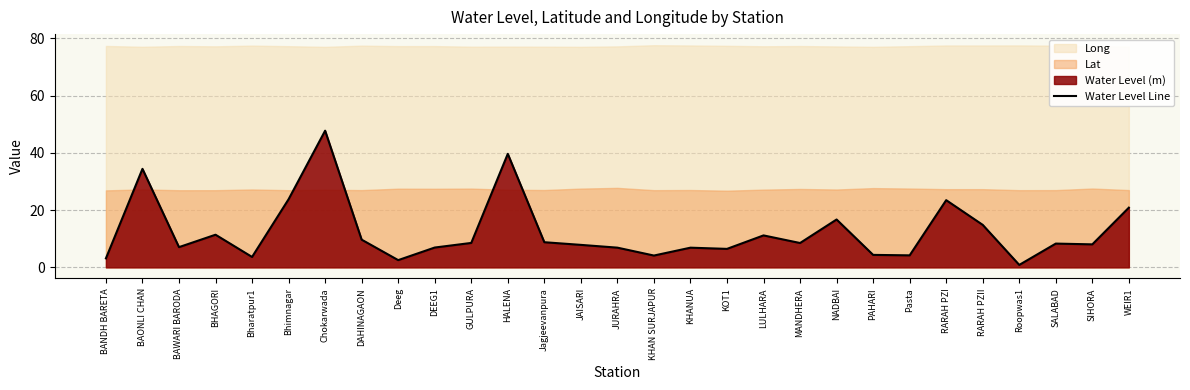

At which label does the data first exceed 8?

BAONLI CHAN